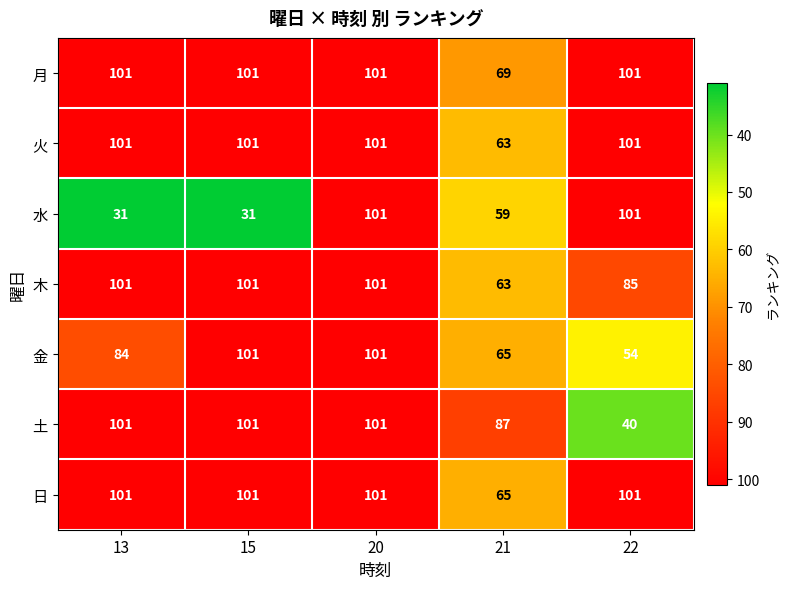

How many values in the 火 series are below 101?

1